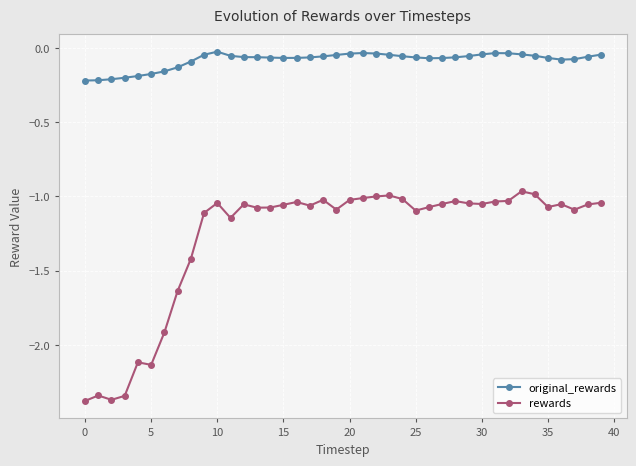

What is the sum of all rewards values?

-51.2